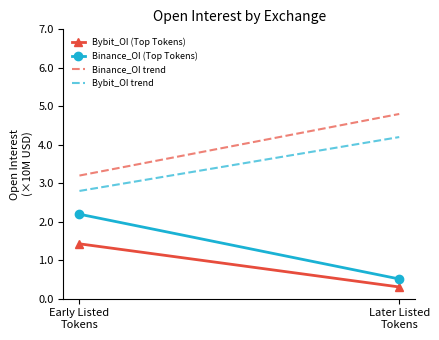

Is the value of Bybit_OI trend at Later Listed
Tokens greater than the value of Binance_OI trend at Later Listed
Tokens?

No